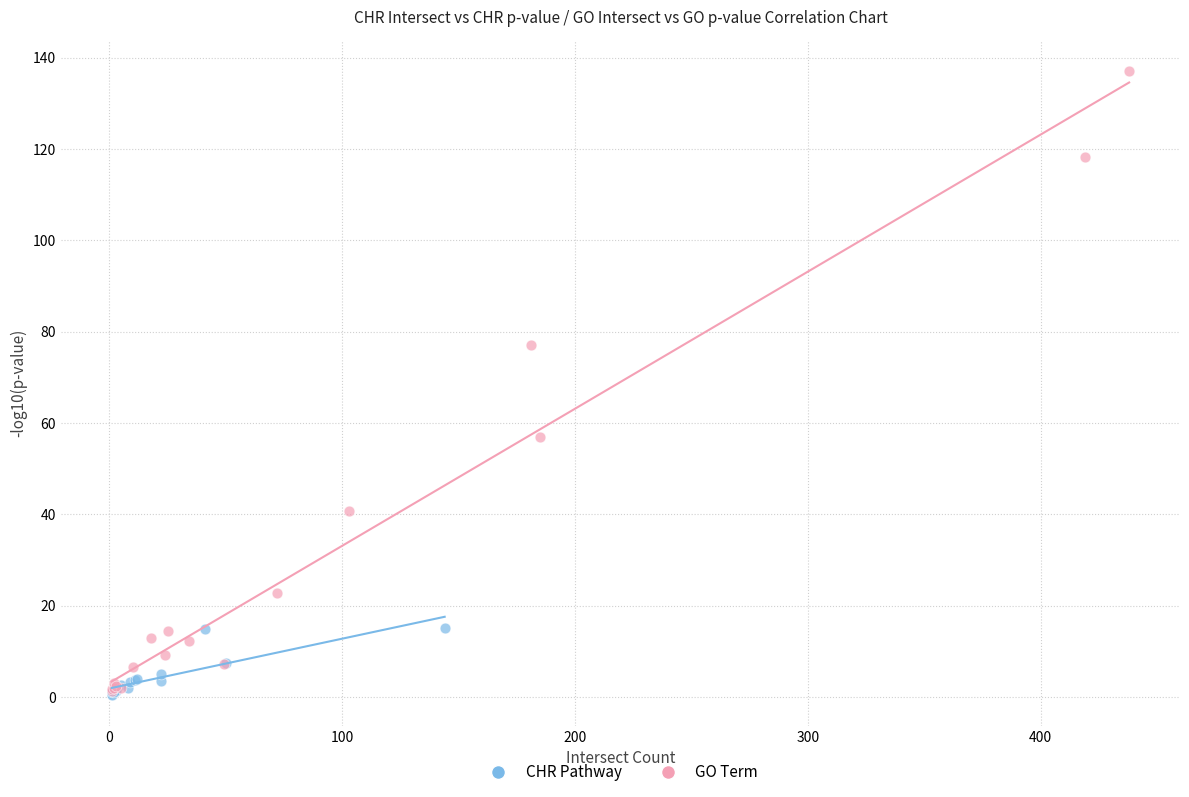

What are all the series names shown in the legend?

CHR Pathway, GO Term